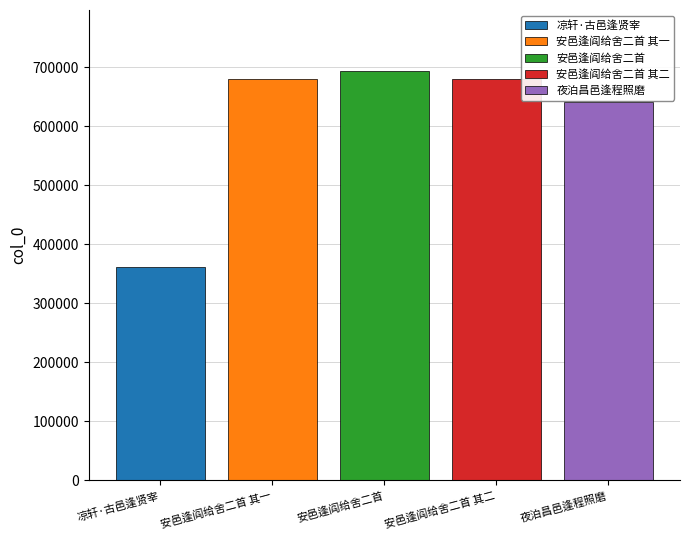

True or false: 夜泊昌邑逢程照磨 has a value of 398353 at 安邑逢阎给舍二首.

False